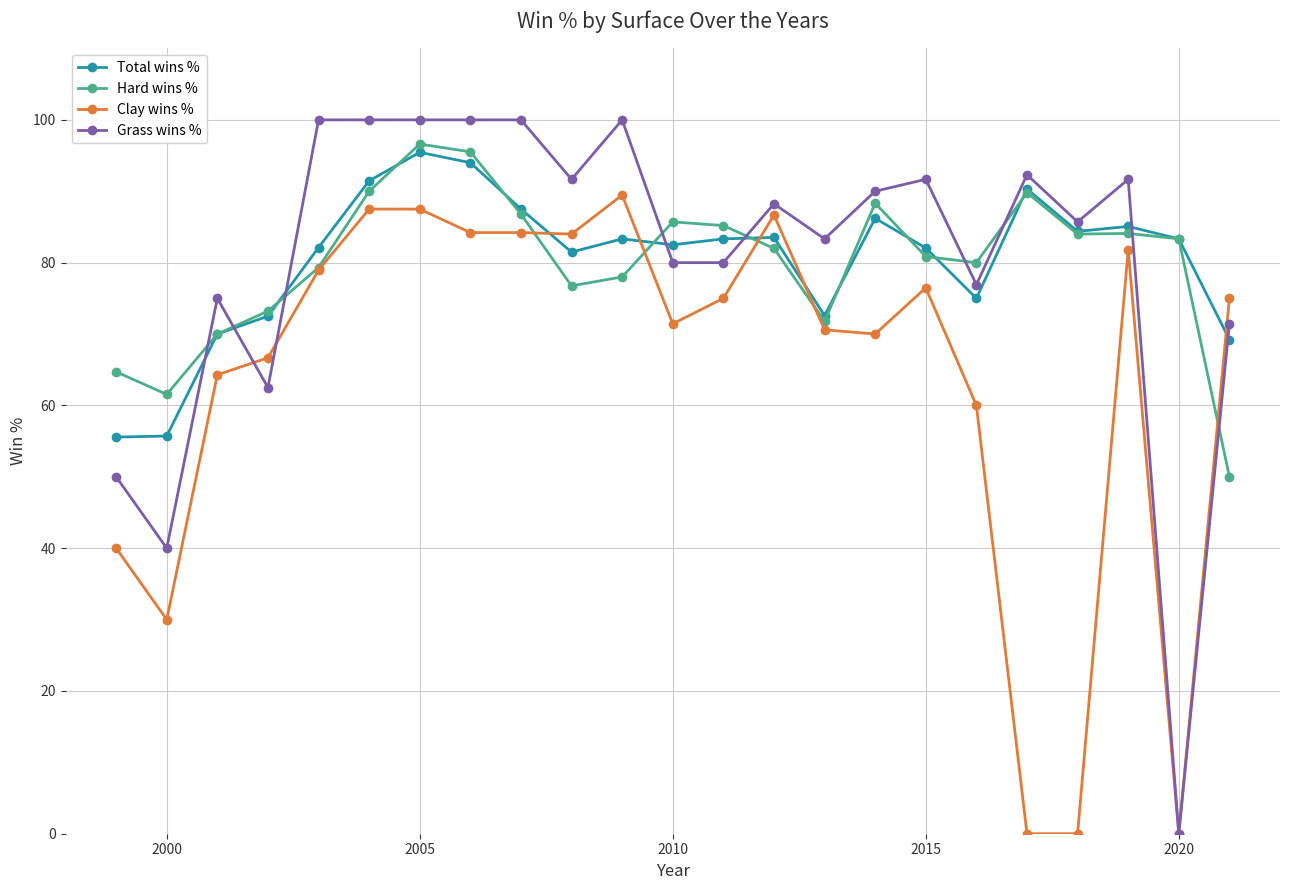

How many distinct data groups are displayed?

4